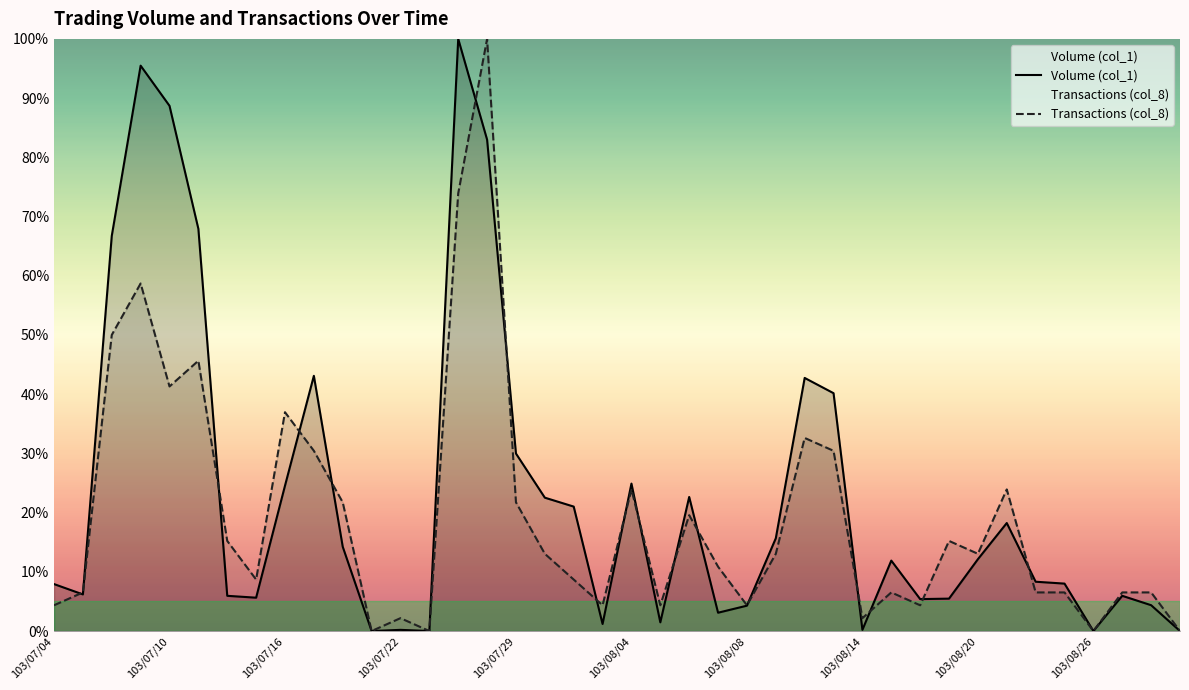

What is the greatest value displayed?

100.0